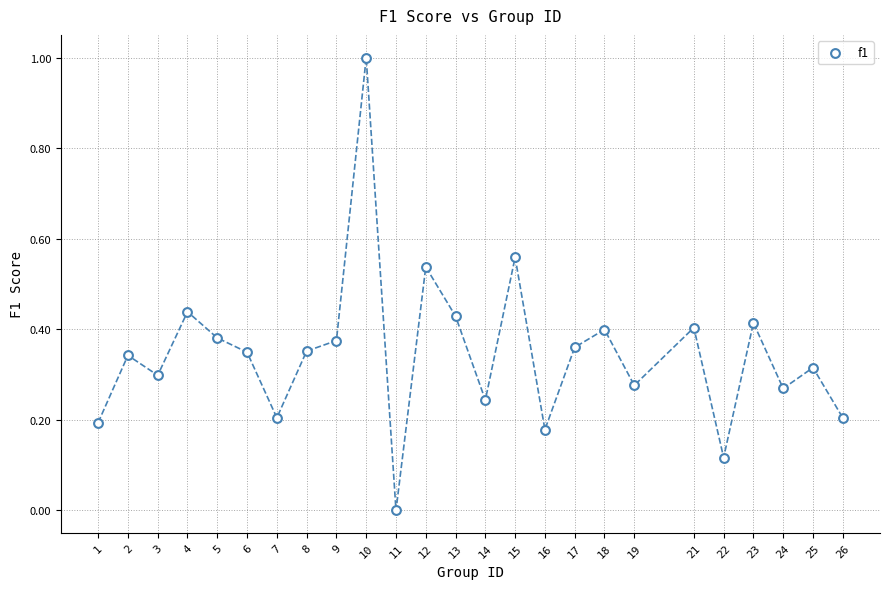

How many data points are displayed?

25